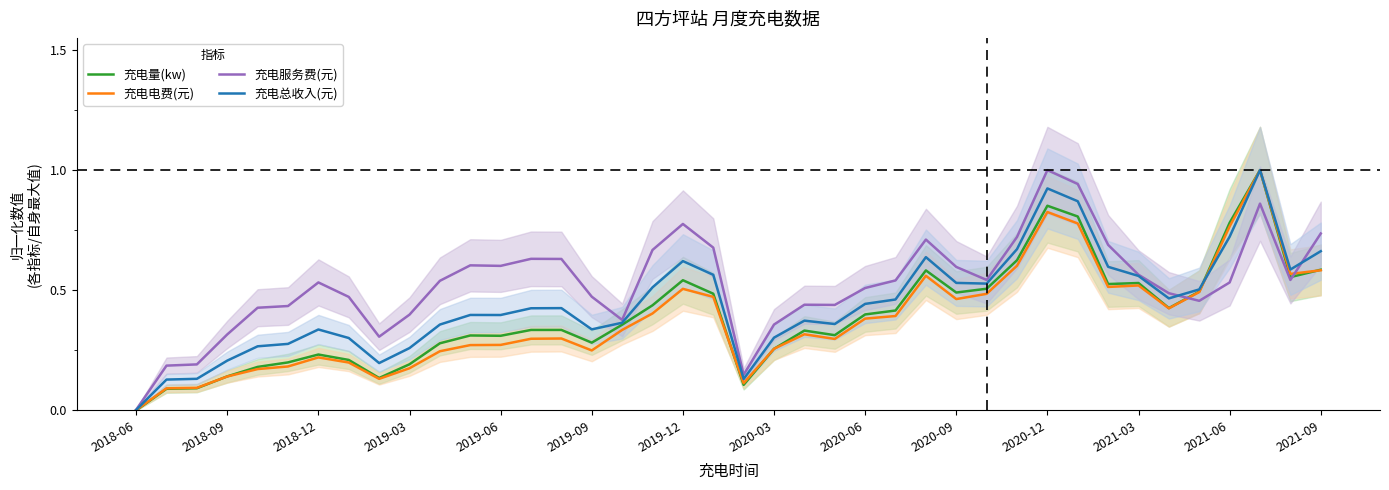

The value of 充电电费(元) at 20 is 0.0. True or false?

False